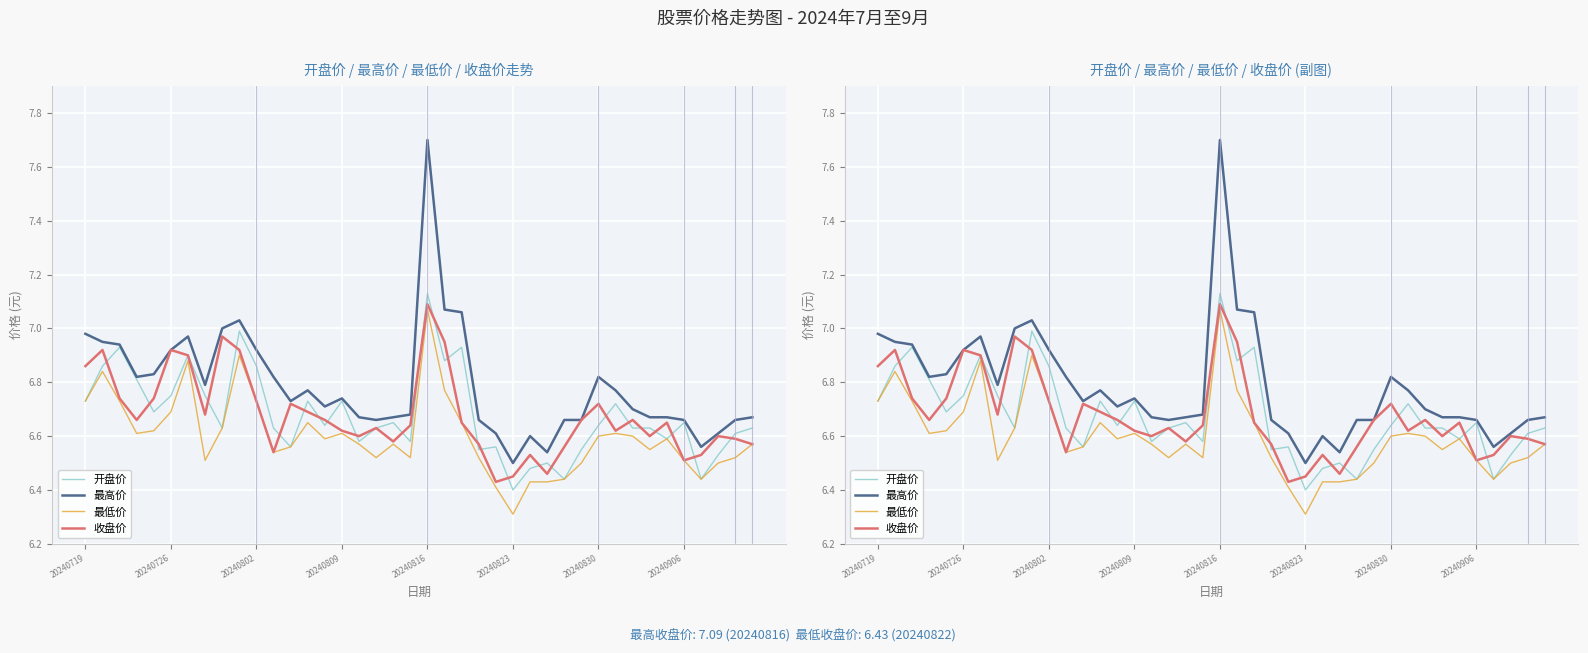

True or false: 最低价 and 最高价 intersect in this chart.

False